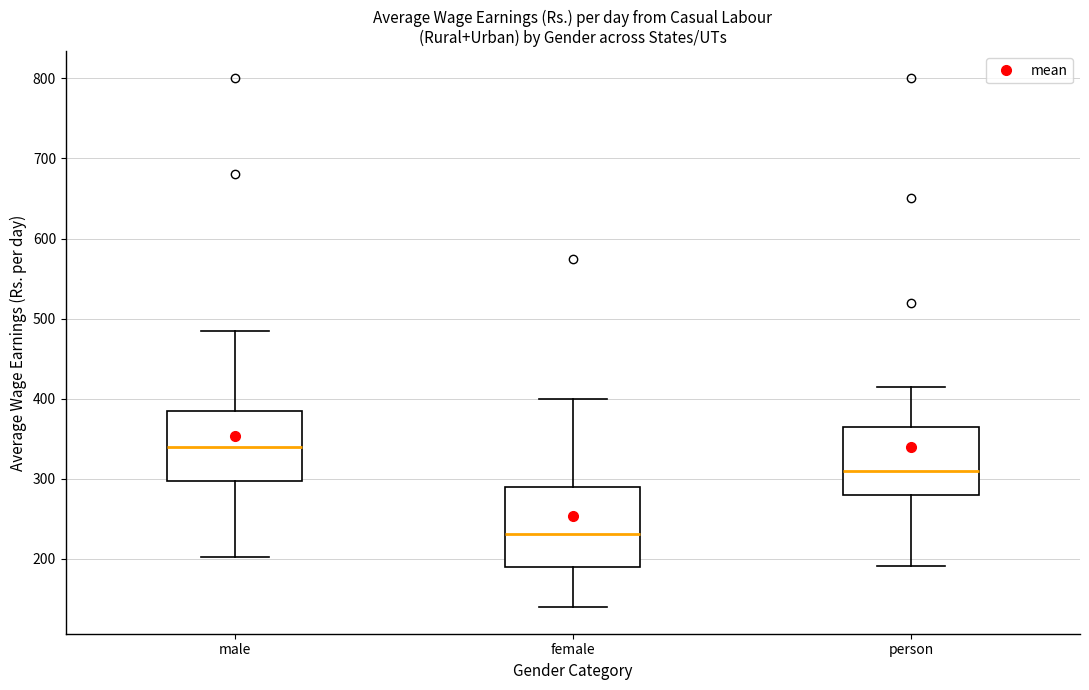

Reading left to right, read every box against the y-axis: the position of its median line, the range the box covers, and the ends of its whiskers. The values are not printed on the chart, so give them approximately, as read against the axis.

male: median 340, box 300 to 380, whiskers 200 to 480
female: median 230, box 190 to 290, whiskers 140 to 400
person: median 310, box 280 to 360, whiskers 190 to 410